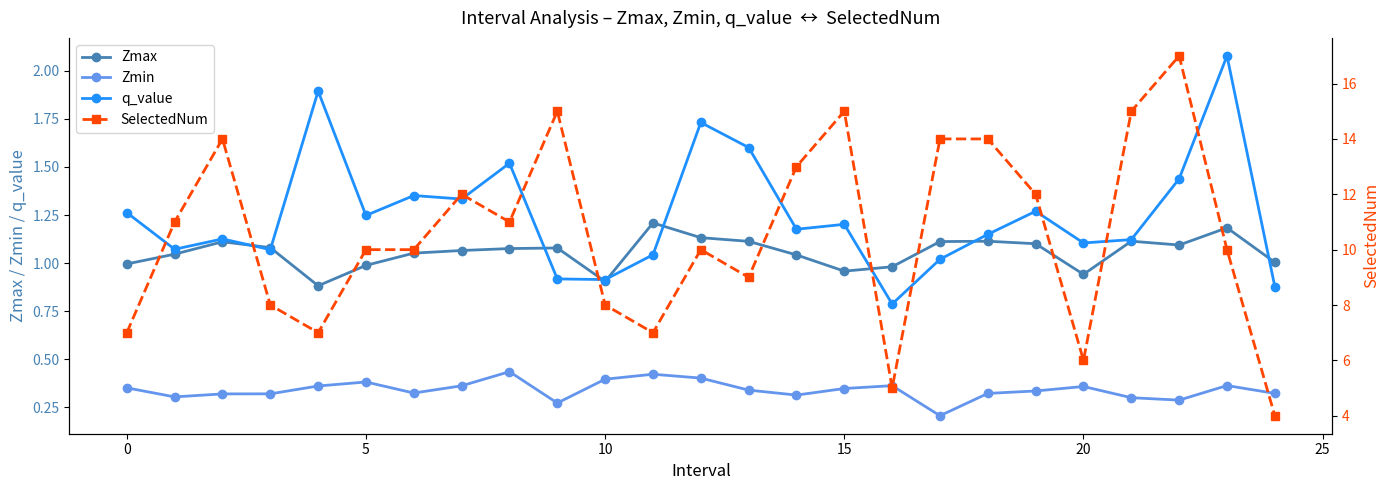

True or false: Zmax has more than 0 interior local peaks.

True